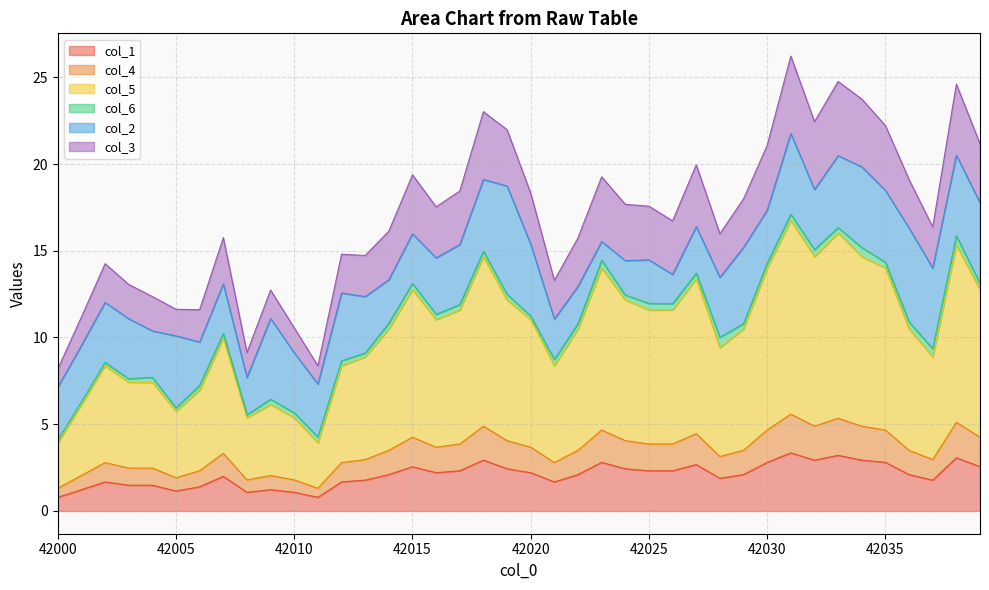

At which category does the chart reach its minimum across all series?

42000